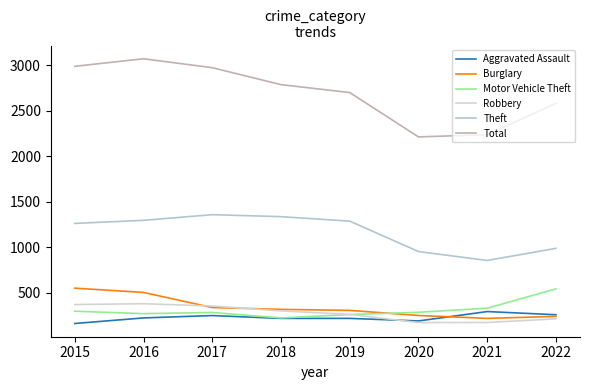

Which has a higher value, 2015 or 2019?

2019